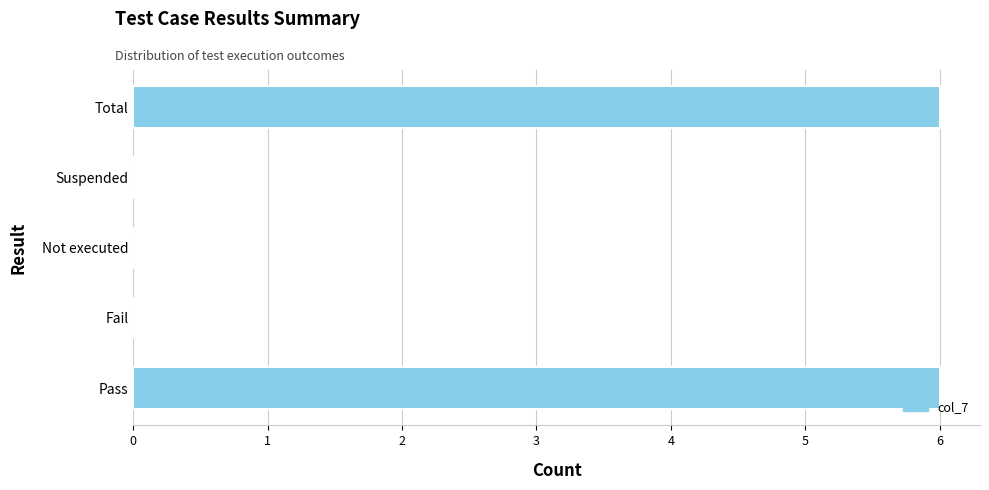

What is the greatest value displayed?

6